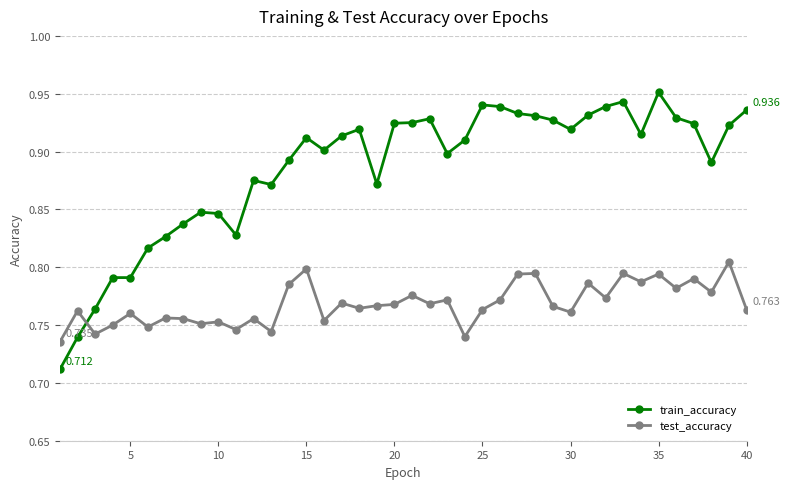

Which series has the widest spread of values?

train_accuracy